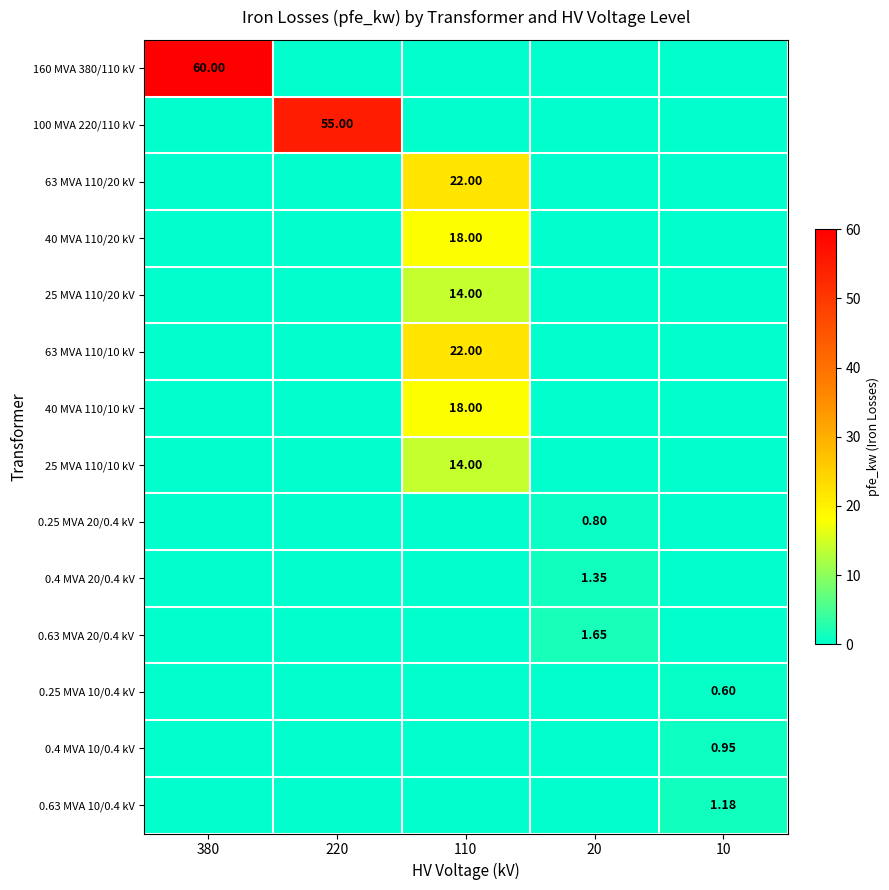

Rank the series at 110 from lowest to highest value.

160 MVA 380/110 kV, 100 MVA 220/110 kV, 0.25 MVA 20/0.4 kV, 0.4 MVA 20/0.4 kV, 0.63 MVA 20/0.4 kV, 0.25 MVA 10/0.4 kV, 0.4 MVA 10/0.4 kV, 0.63 MVA 10/0.4 kV, 25 MVA 110/20 kV, 25 MVA 110/10 kV, 40 MVA 110/20 kV, 40 MVA 110/10 kV, 63 MVA 110/20 kV, 63 MVA 110/10 kV